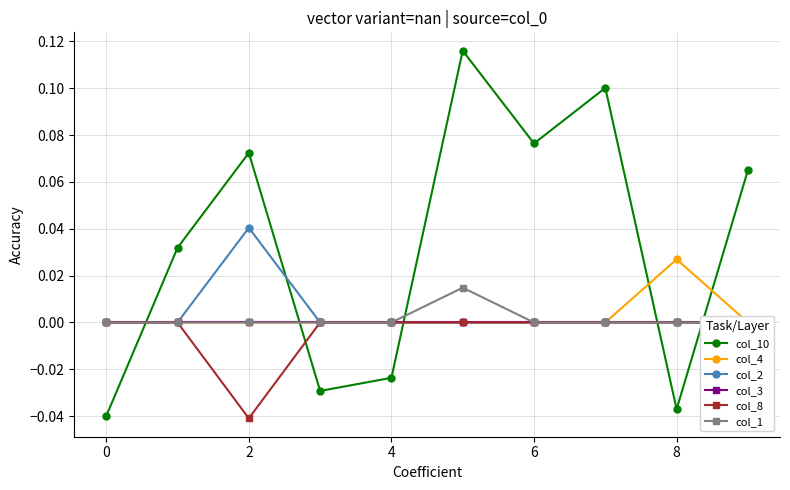

How many values in the col_8 series are below 0?

1